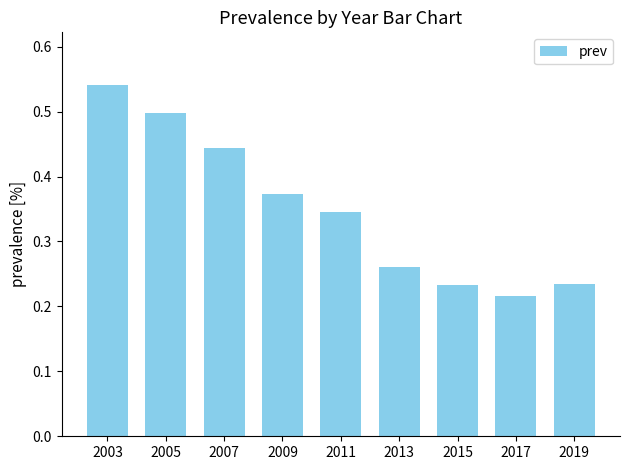

Does the chart contain stacked bars?

No